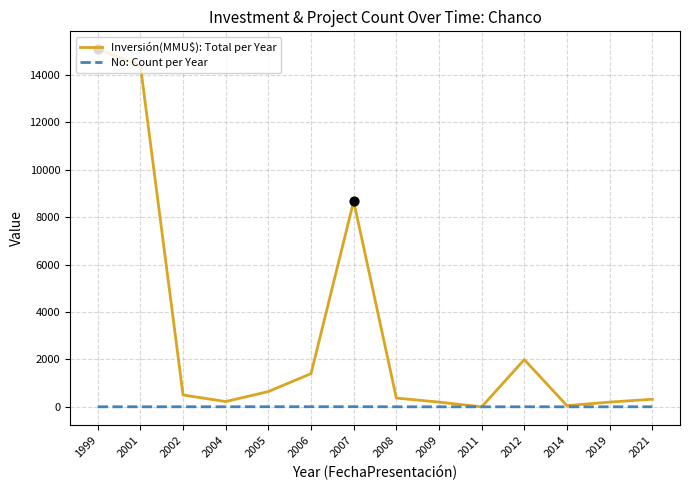

Between 2007 and 2008, which series saw the biggest shift?

Inversión(MMU$): Total per Year